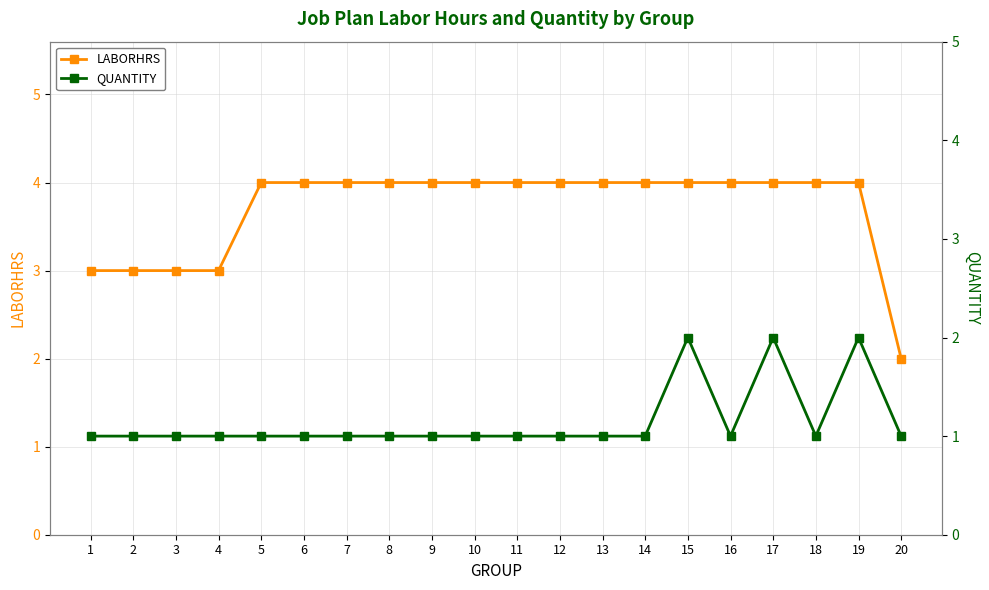

Rank the series by their average value, from lowest to highest.

QUANTITY, LABORHRS